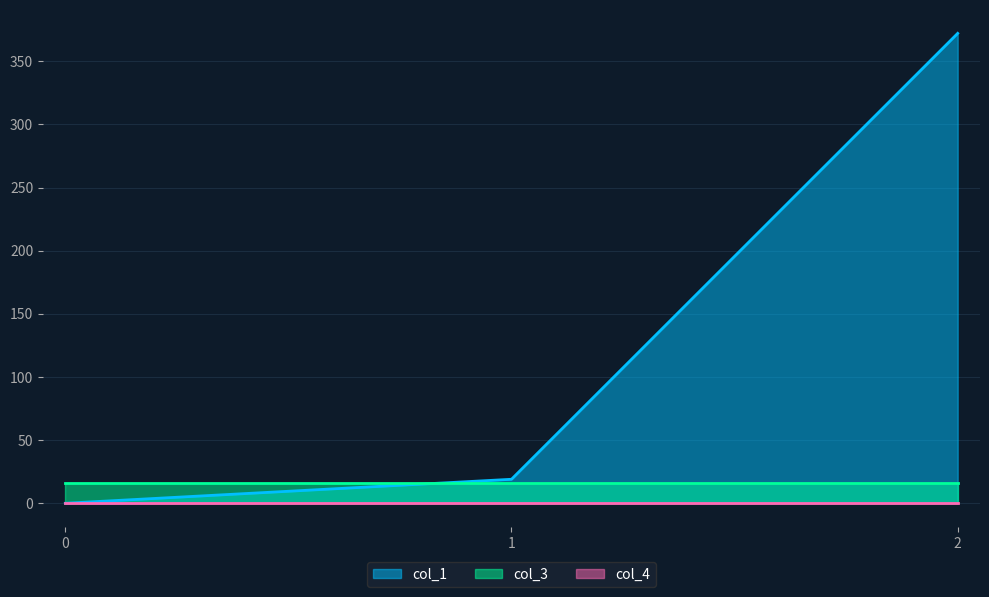

The value of col_3 at 1 is 28.3. True or false?

False